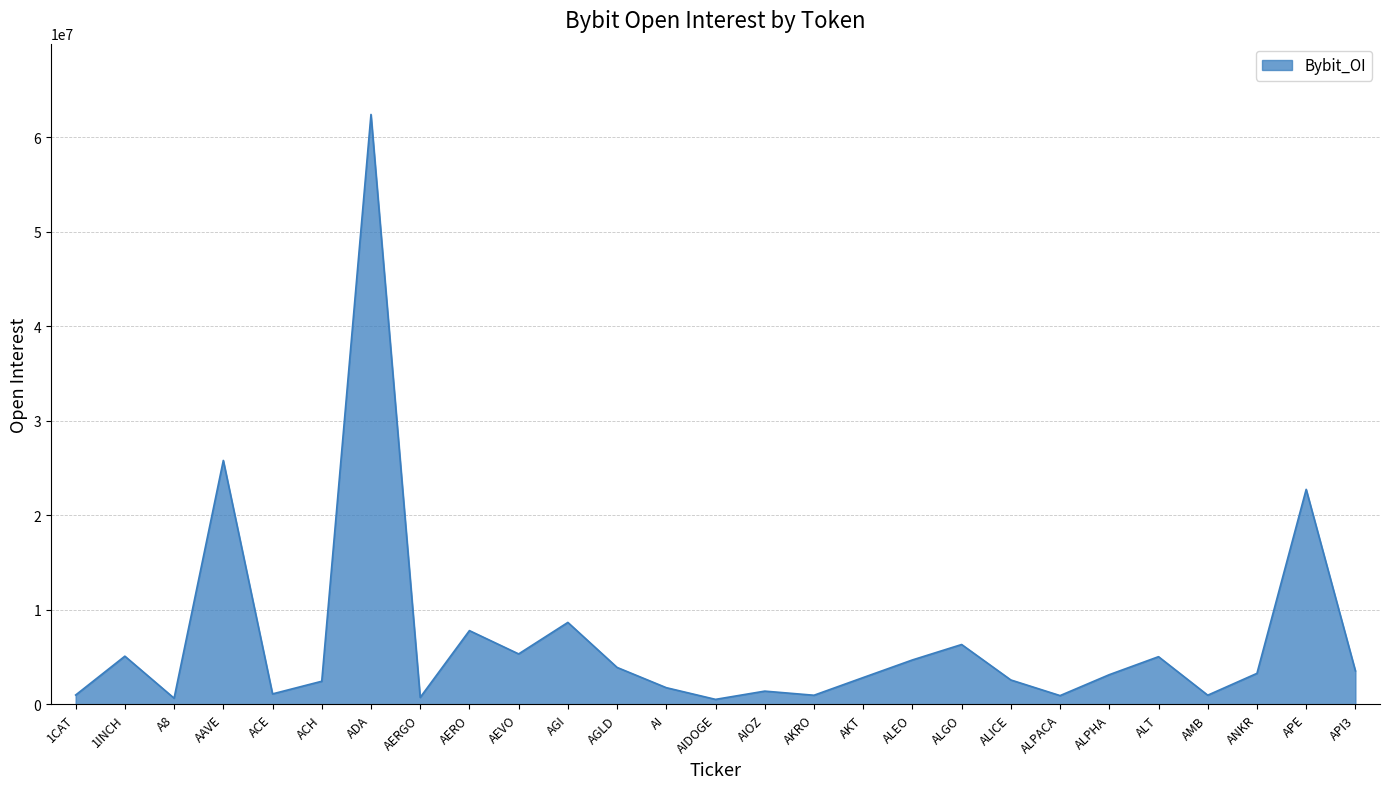

The chart shows a value of 3279375 at ANKR. True or false?

True